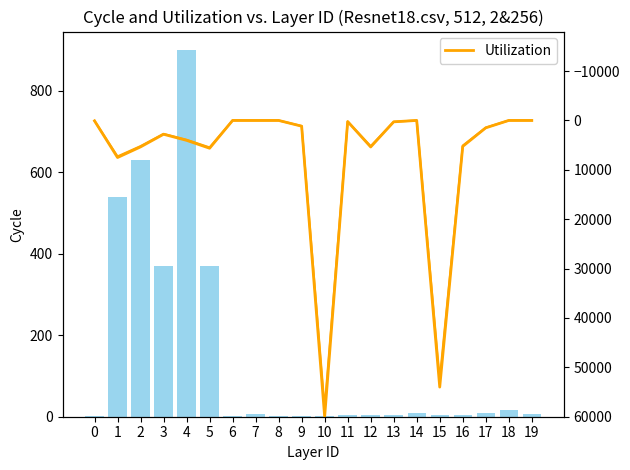

Read the Utilization value at 3.

2799.4